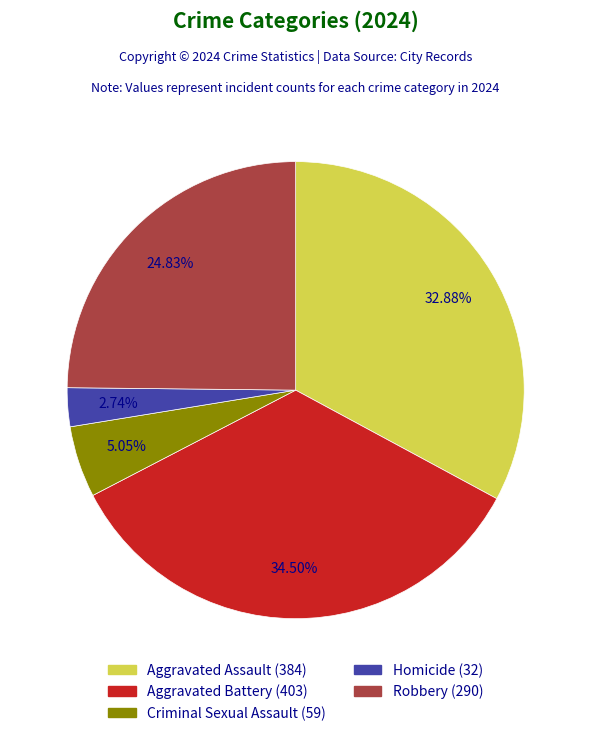

Rank the categories by value from lowest to highest.

Homicide, Criminal Sexual Assault, Robbery, Aggravated Assault, Aggravated Battery